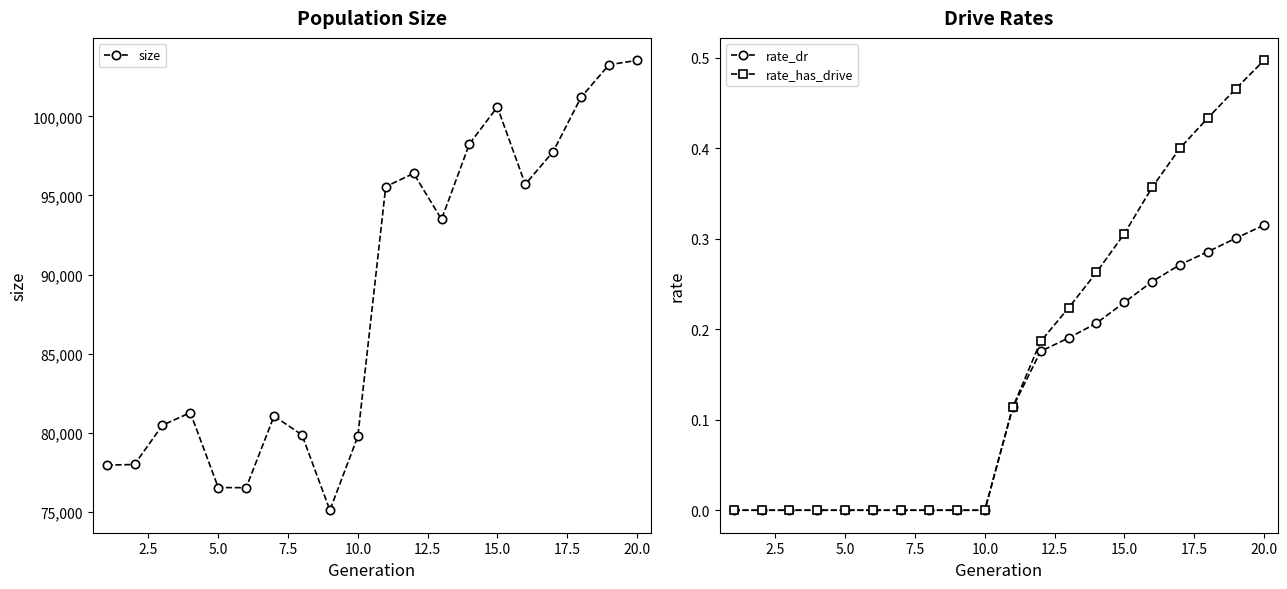

True or false: size and rate_has_drive intersect in this chart.

False